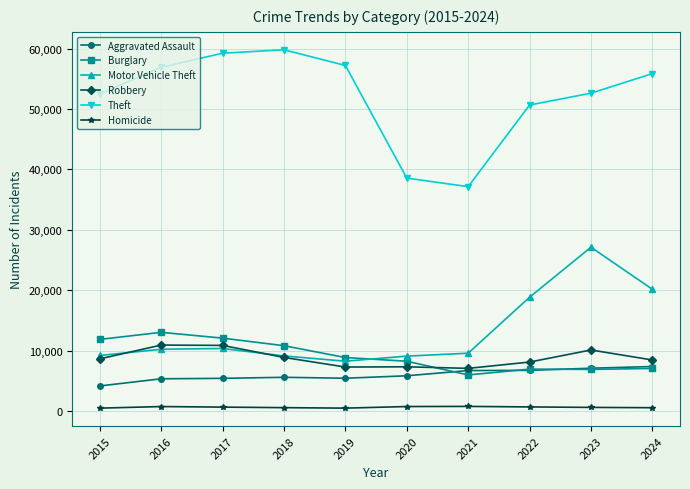

What is the difference between the Robbery values at 2024 and 2018?

421